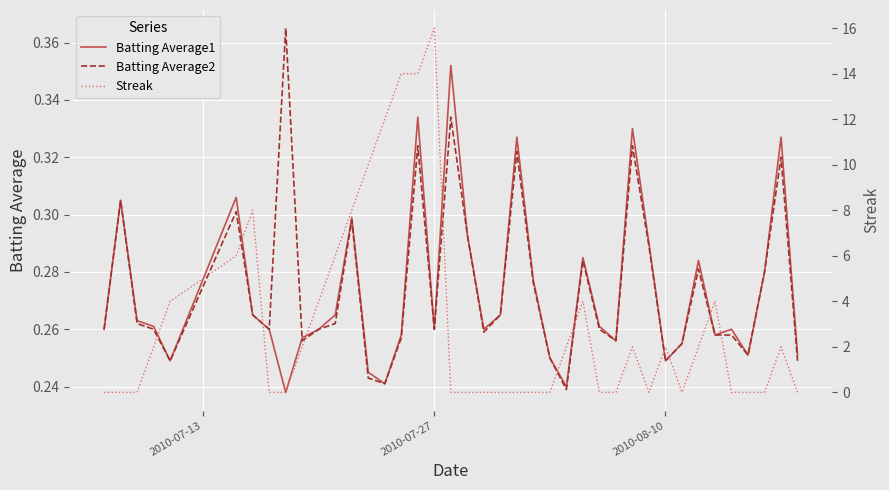

What is the difference between the maximum and minimum values in the Streak series?

16.0